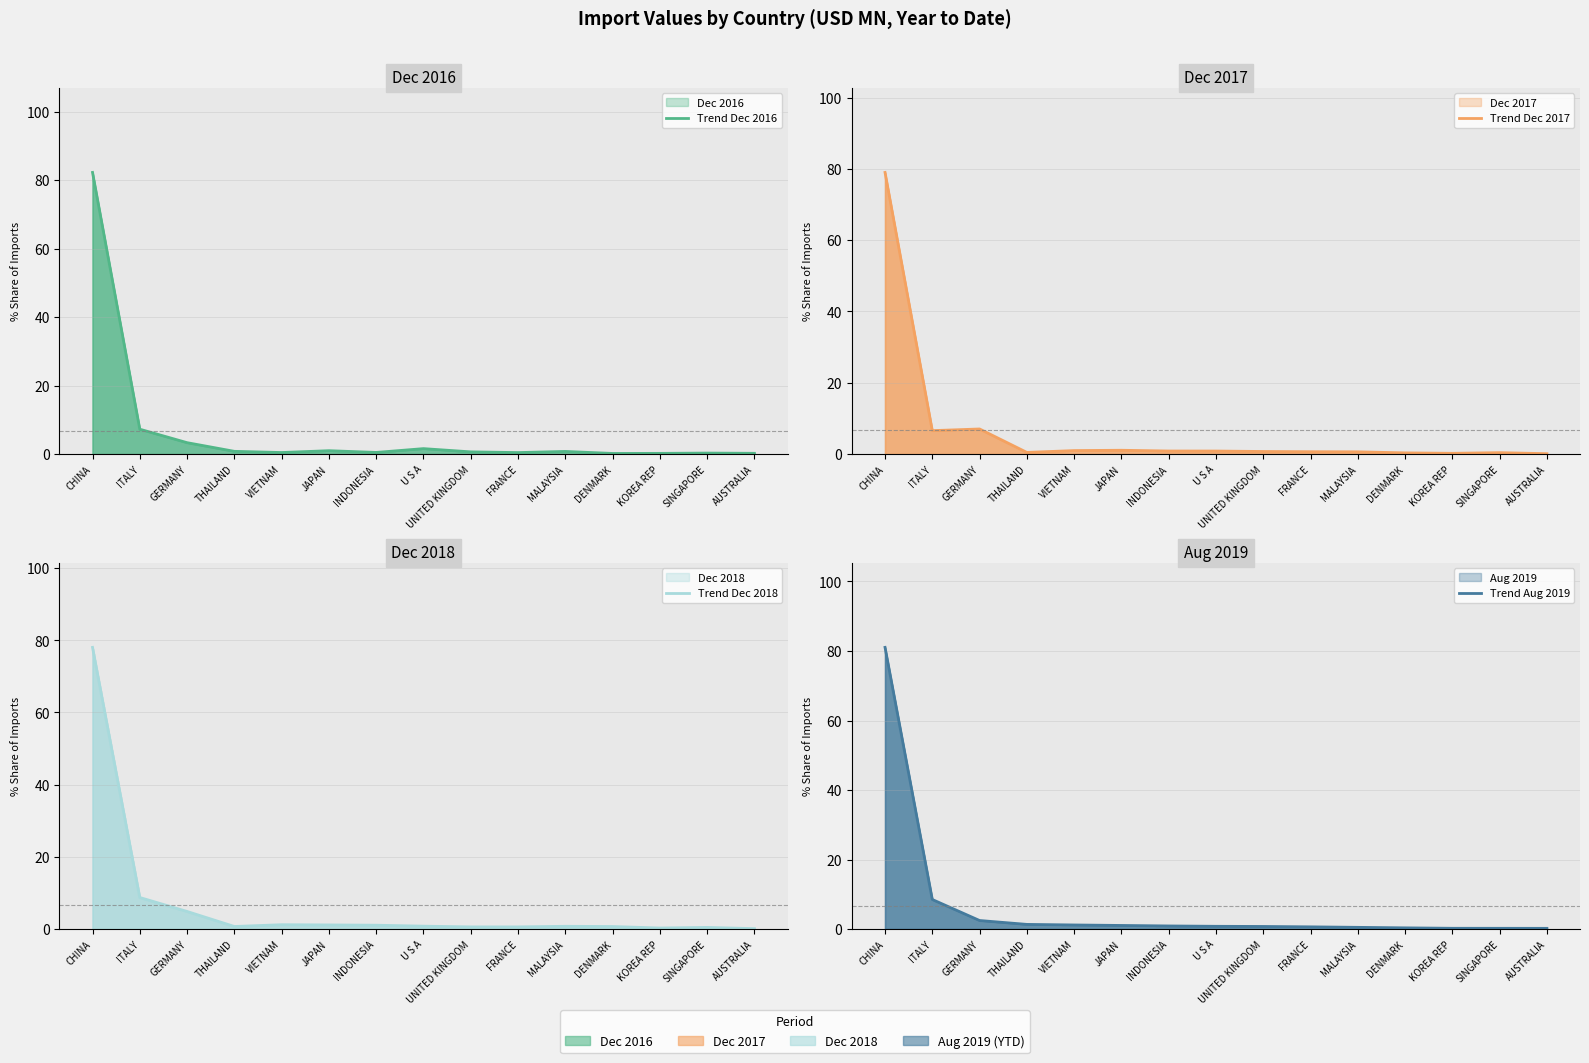

Which series has the largest range (max minus min)?

Trend Dec 2016